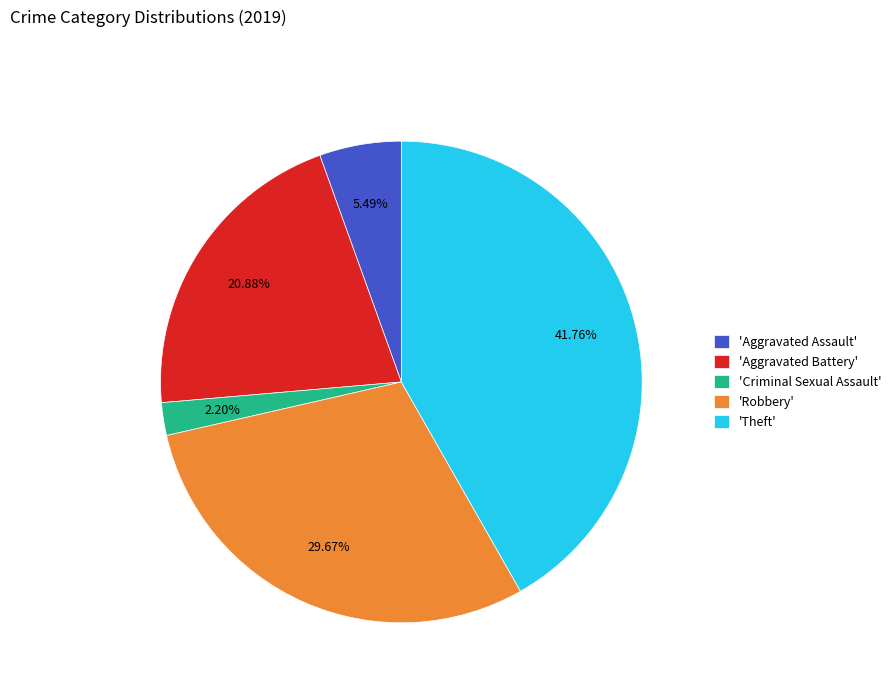

Rank the categories by value from highest to lowest.

'Theft', 'Robbery', 'Aggravated Battery', 'Aggravated Assault', 'Criminal Sexual Assault'